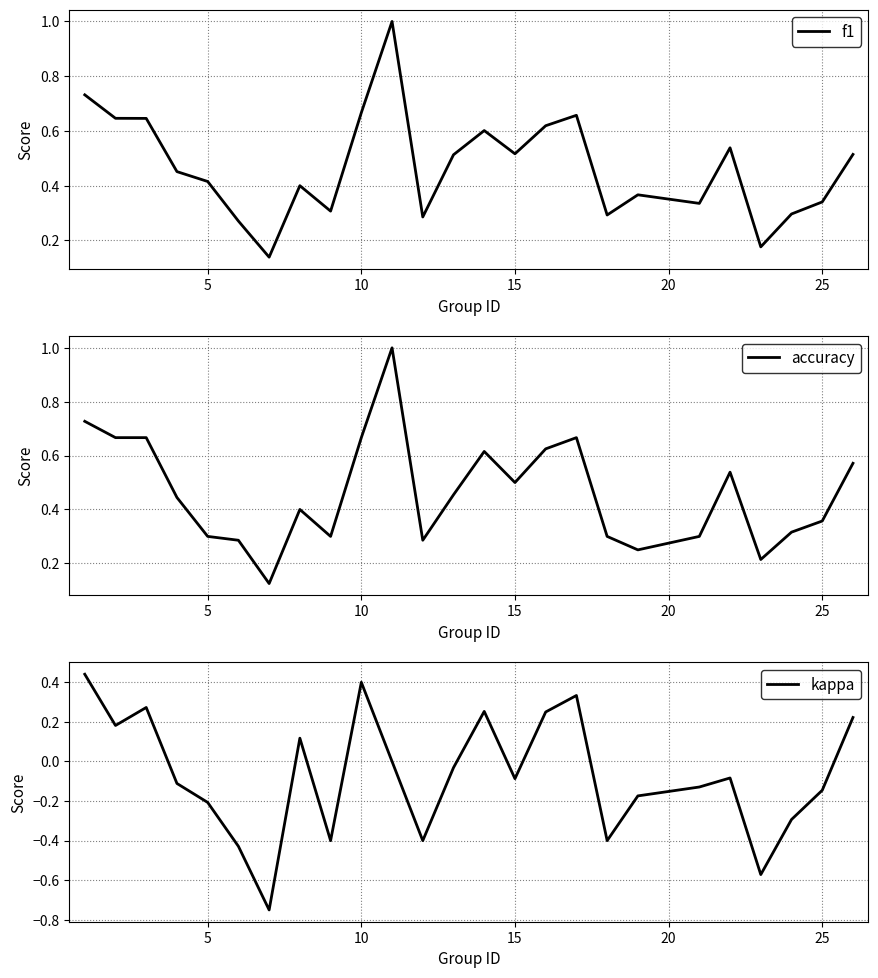

In accuracy, how many points are higher than both neighbors (excluding endpoints)?

5